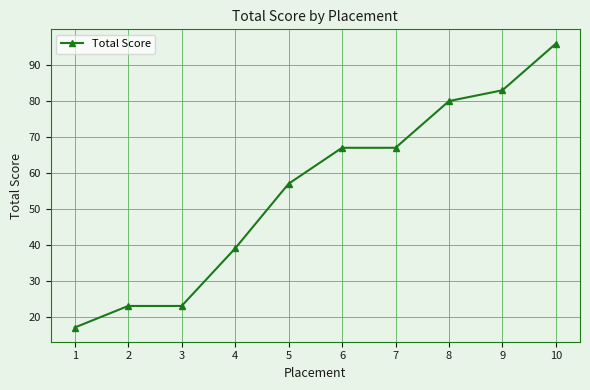

Reading left to right, transcribe all the data shown in this chart.

1=17	2=23	3=23	4=39	5=57	6=67	7=67	8=80	9=83	10=96